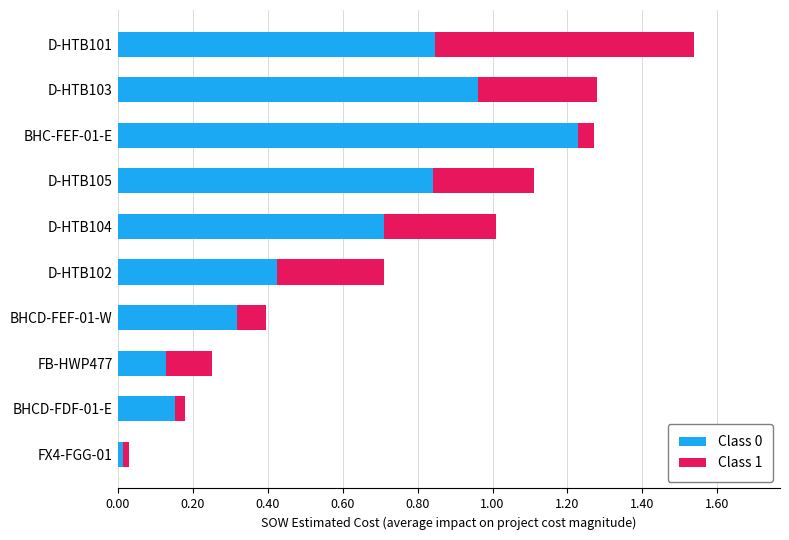

Which category has the lowest value in the Class 0 series?

FX4-FGG-01